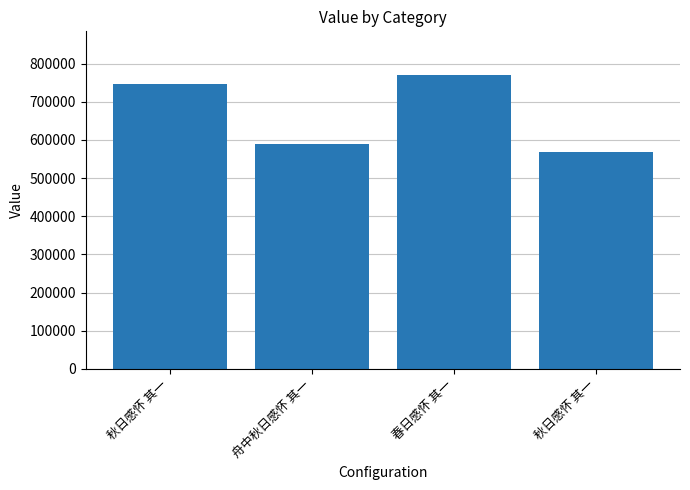

What is the difference between the maximum and minimum values?

201172